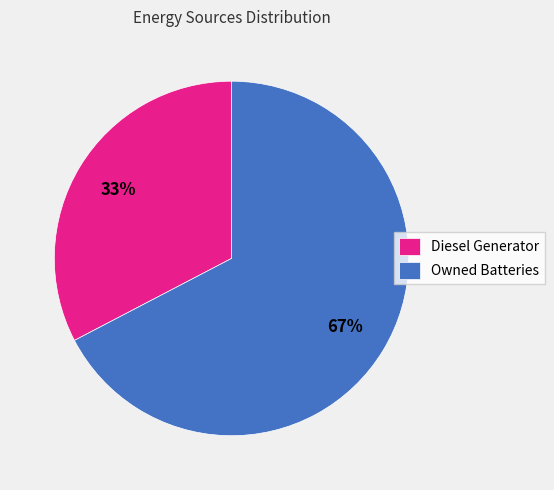

Count the number of slices in the pie.

2